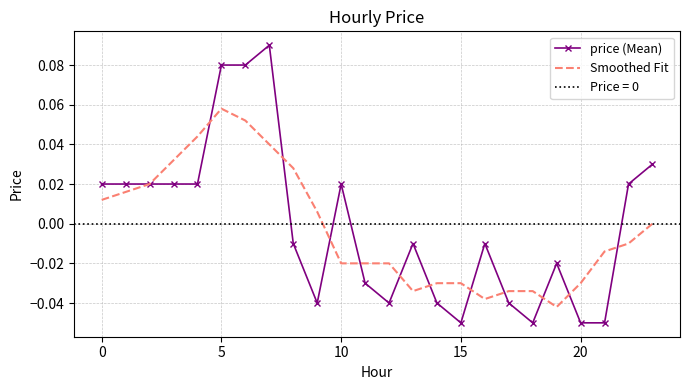

Which series ends up on top after the final intersection of price (Mean) and Smoothed Fit?

price (Mean)